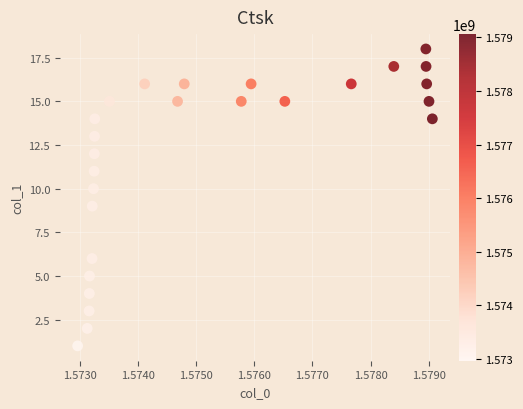

What is the range of Y values (max minus min)?

17